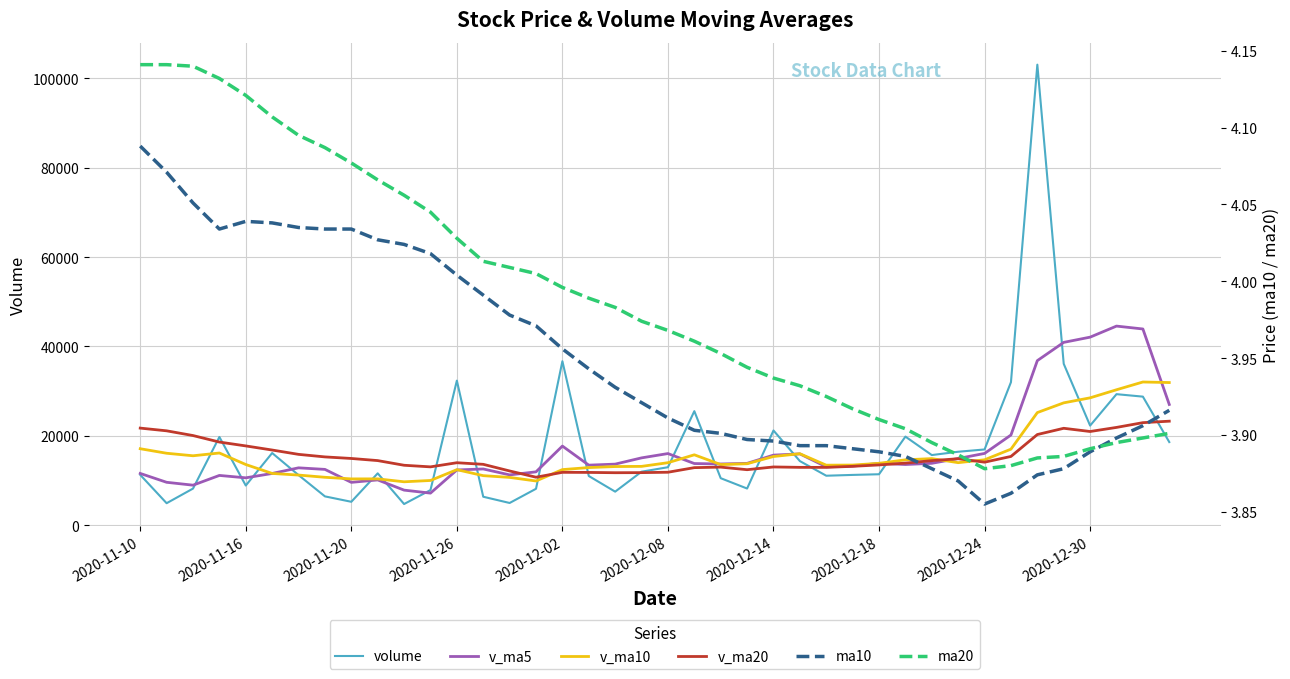

What is the difference between the second highest and minimum values in the ma20 series?

0.3